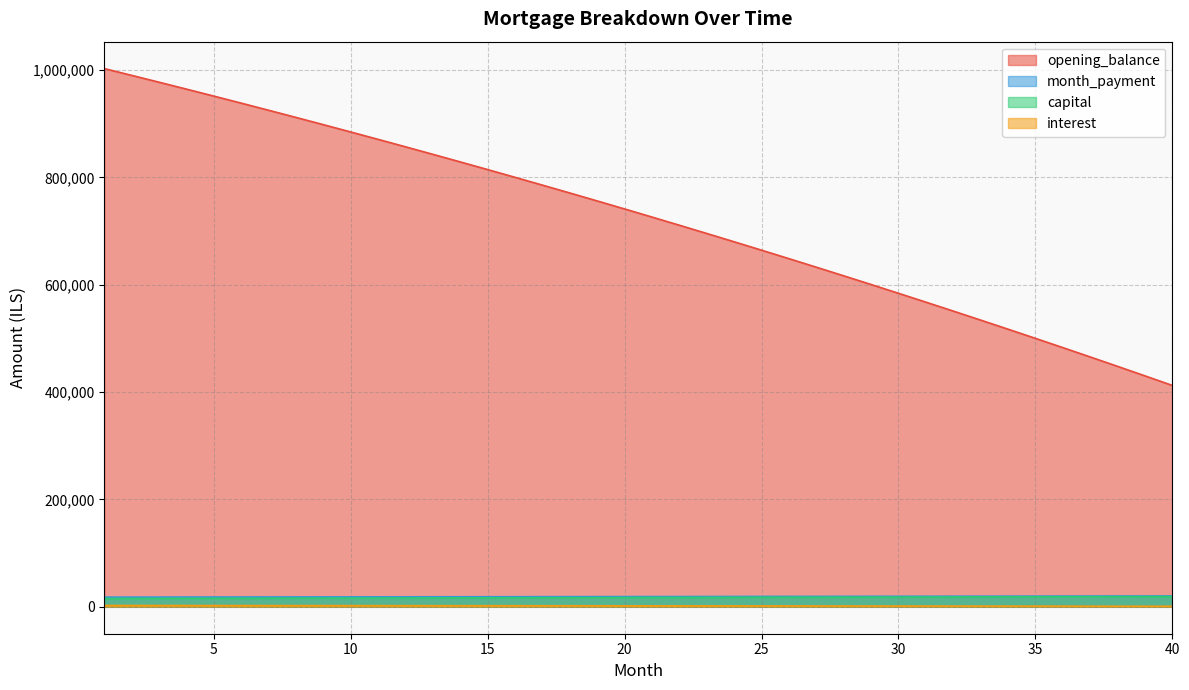

True or false: month_payment and opening_balance cross at least once.

False